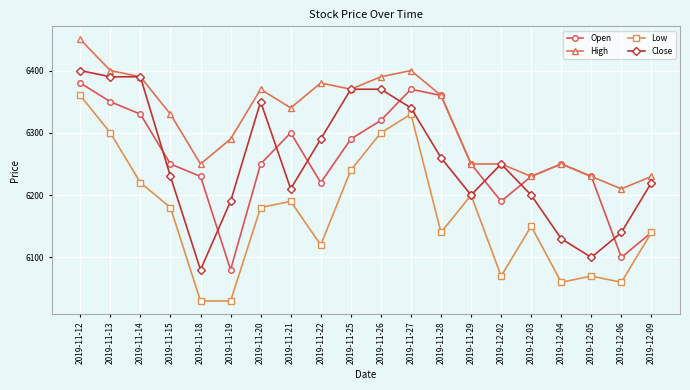

List the series in order of their peak value, lowest first.

Low, Open, Close, High